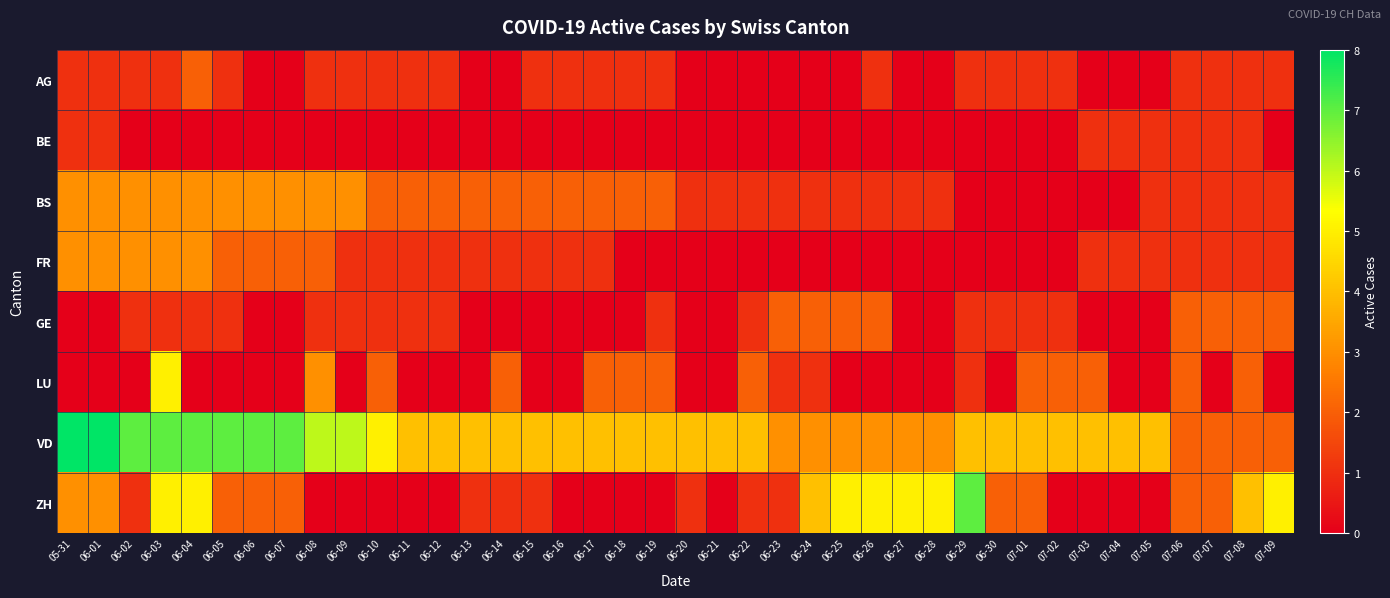

How many categories are shown in the chart?

40